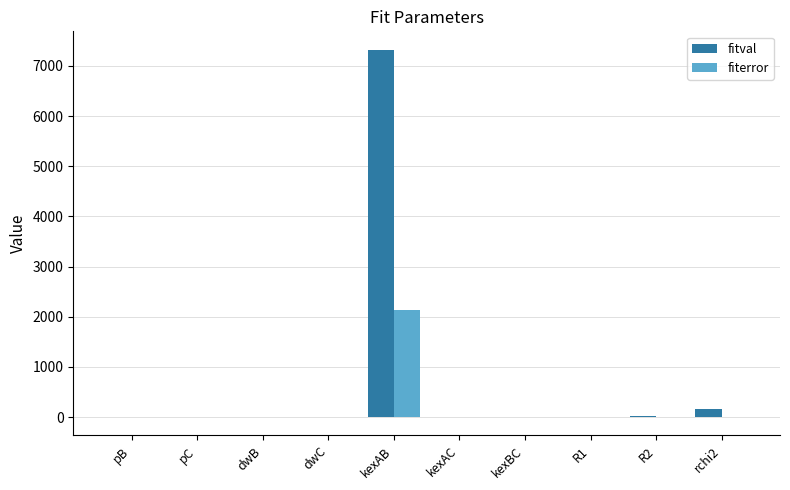

Which series has the largest range (max minus min)?

fitval